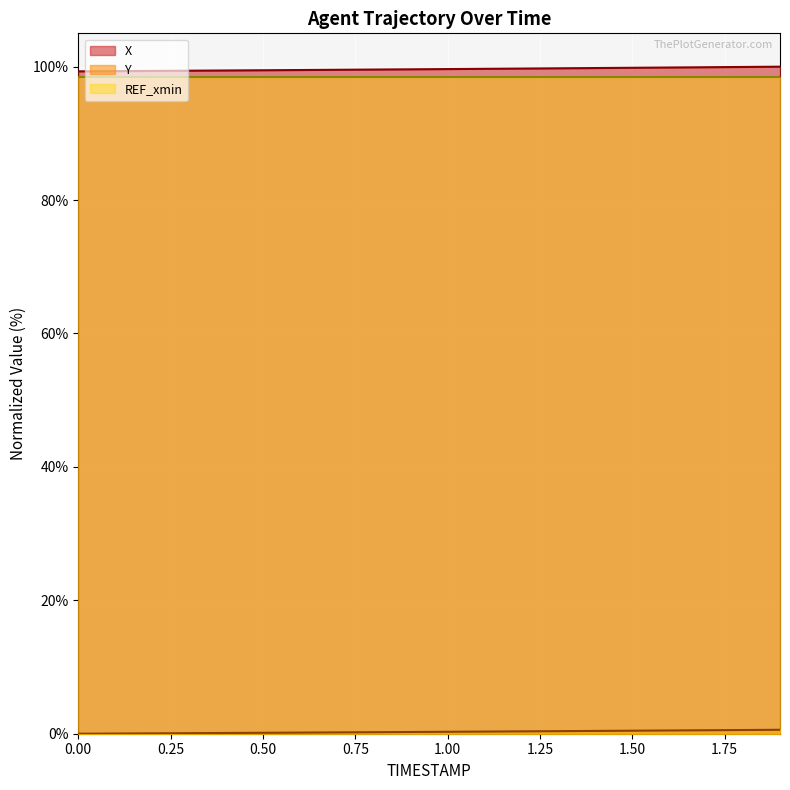

True or false: REF_xmin has a value of 98.5 at 0.00.

True